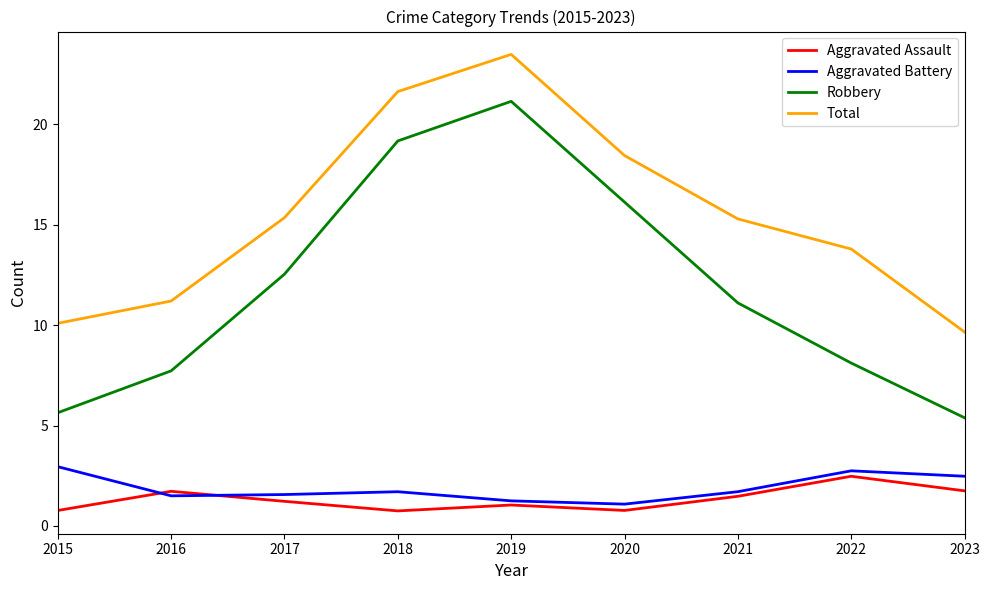

True or false: Robbery and Total intersect in this chart.

False